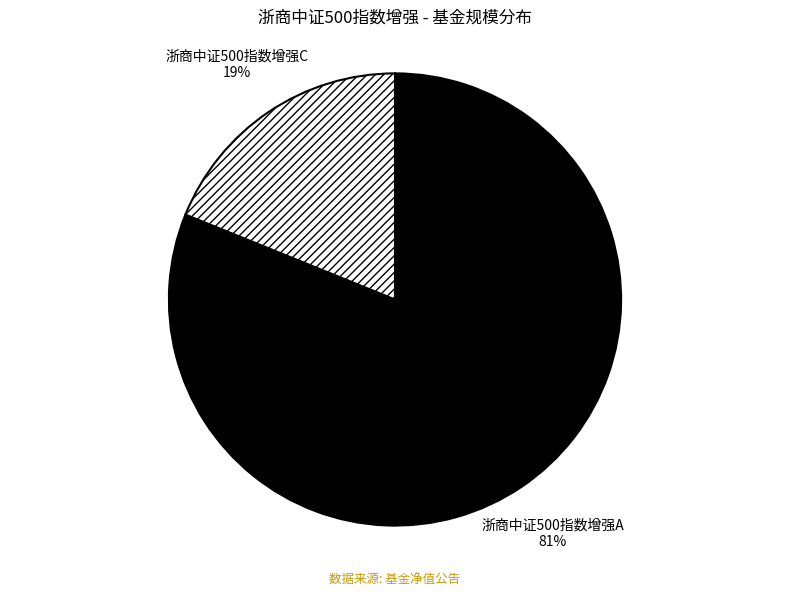

What is the majority slice?

浙商中证500指数增强A